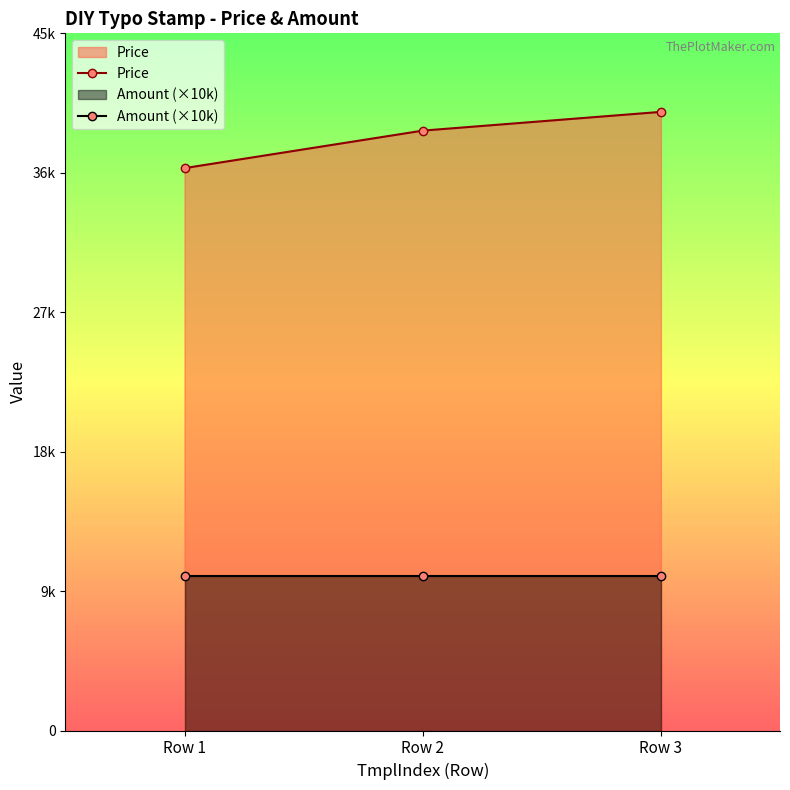

The value of Price at Row 1 is 36300. True or false?

True